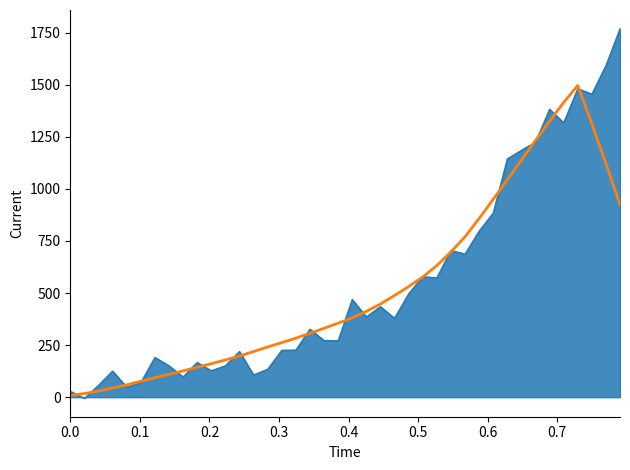

Does the chart display data point markers on the line(s)?

No